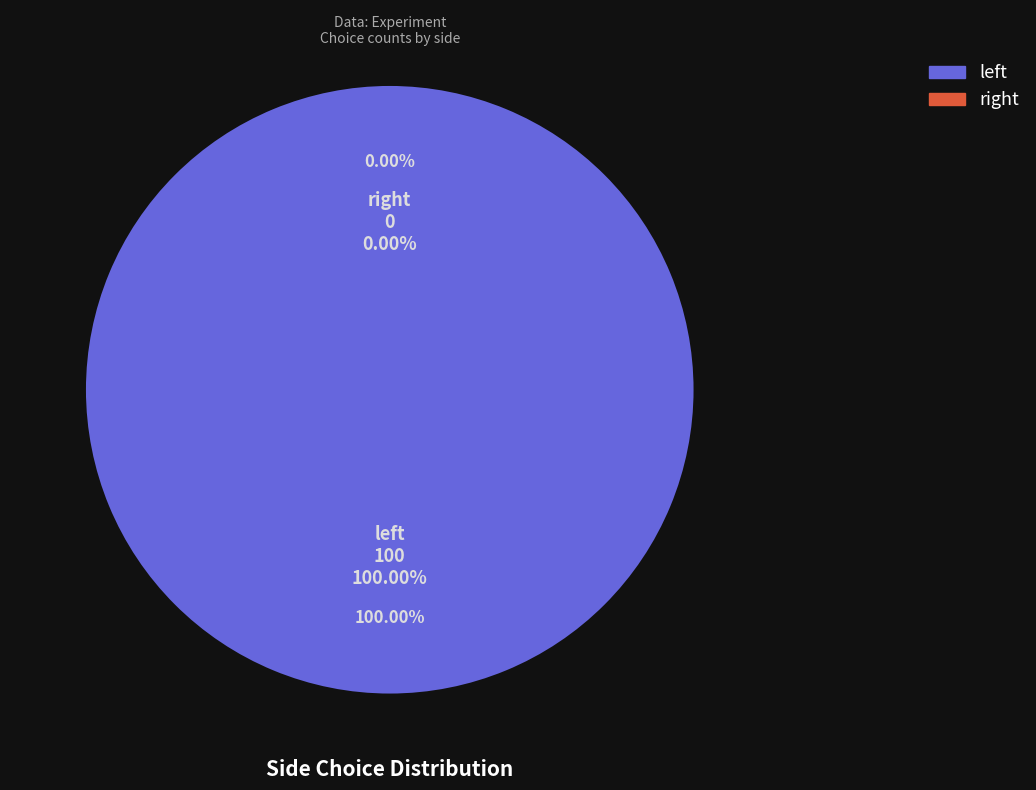

Which slice is the smallest?

right